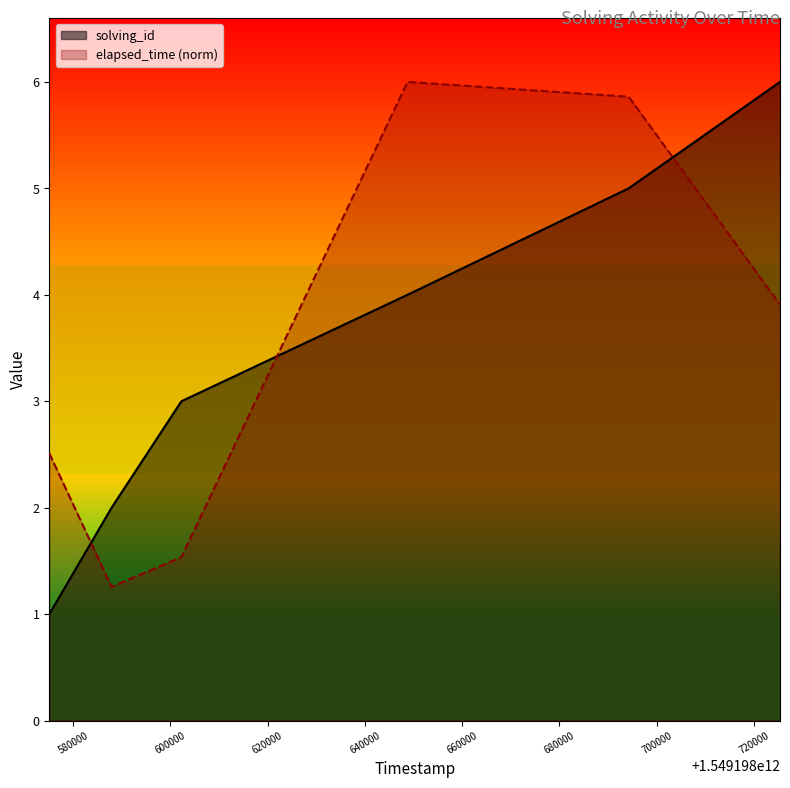

True or false: solving_id has more than 2 points higher than both neighbors.

False